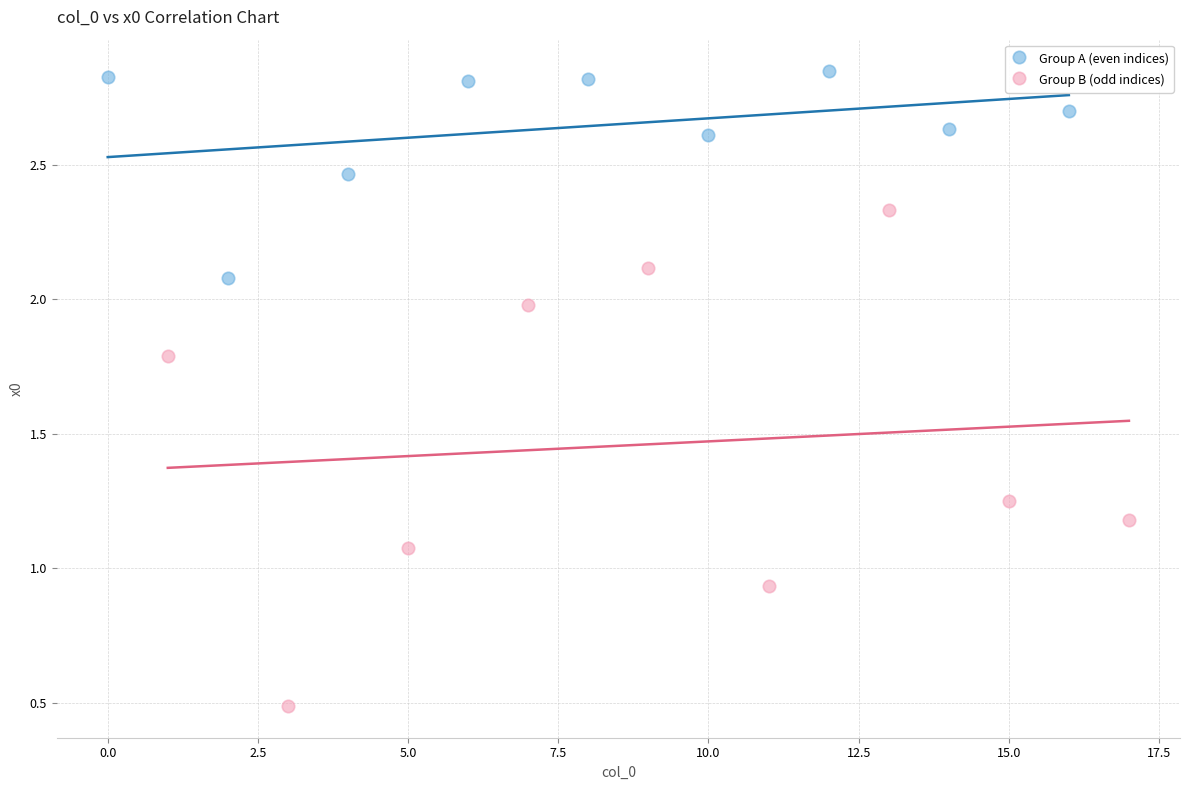

Which series reaches the maximum Y coordinate?

Group A (even indices)